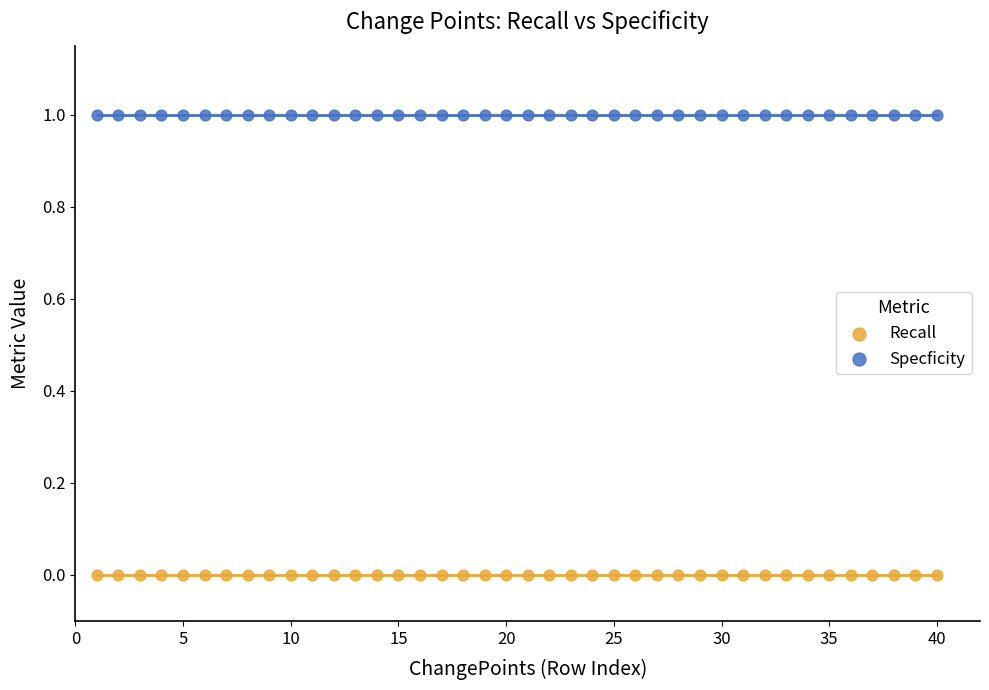

Which series reaches the maximum Y coordinate?

Specficity